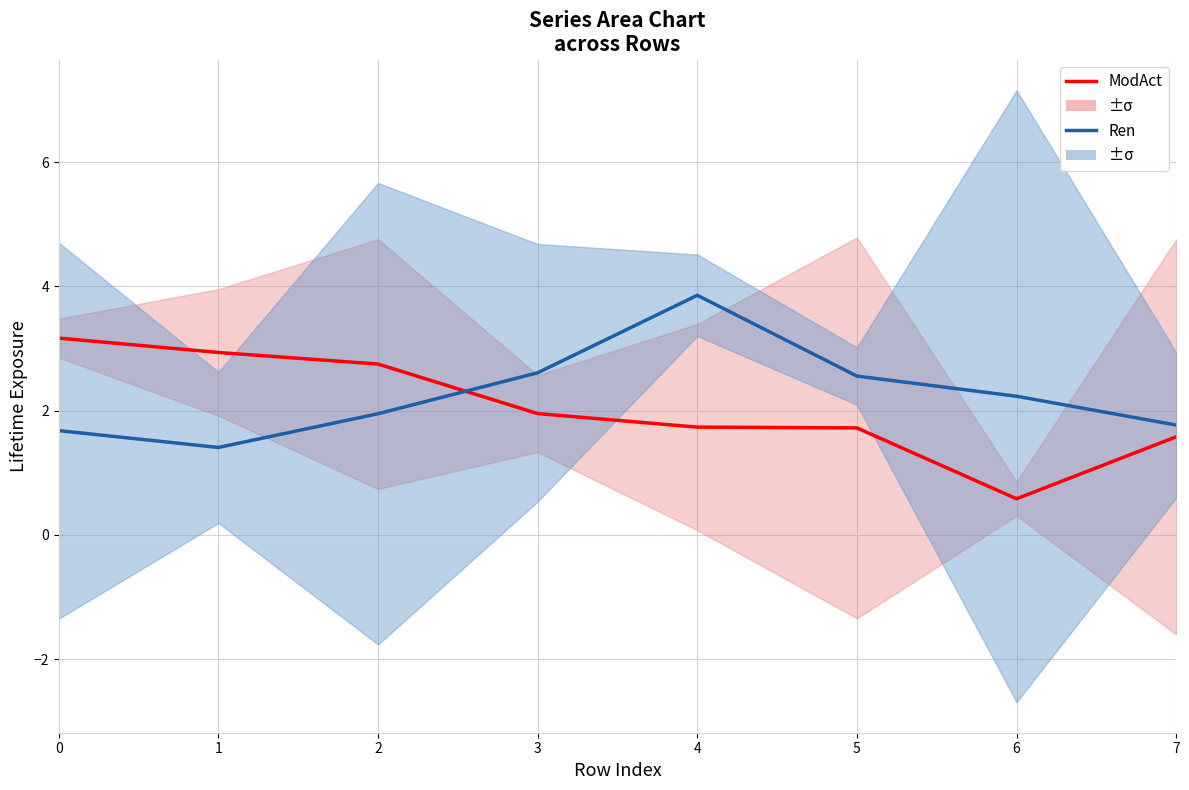

What is the approximate value of Ren at 4?

3.9